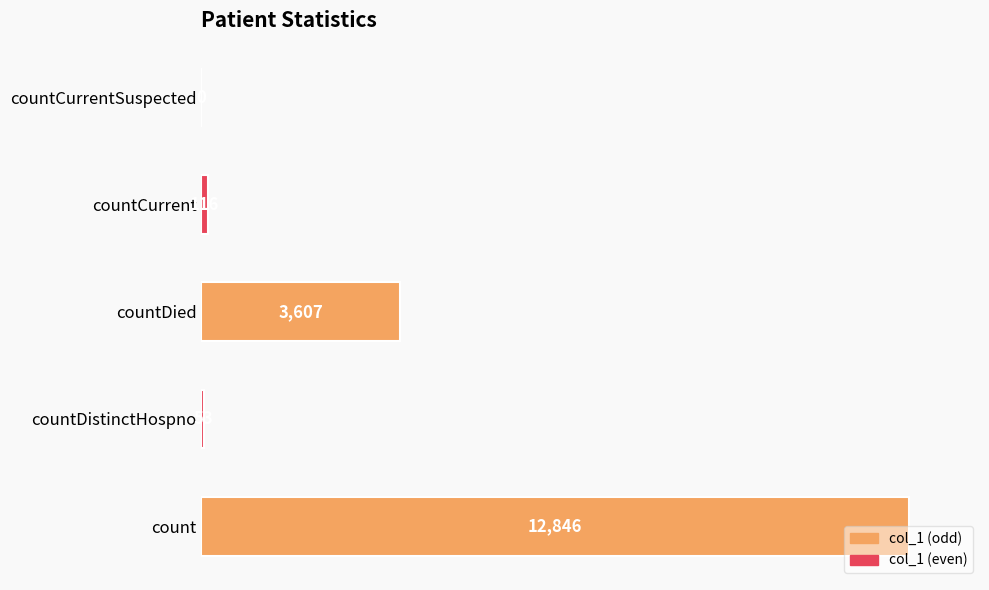

How many series are shown in this chart?

1